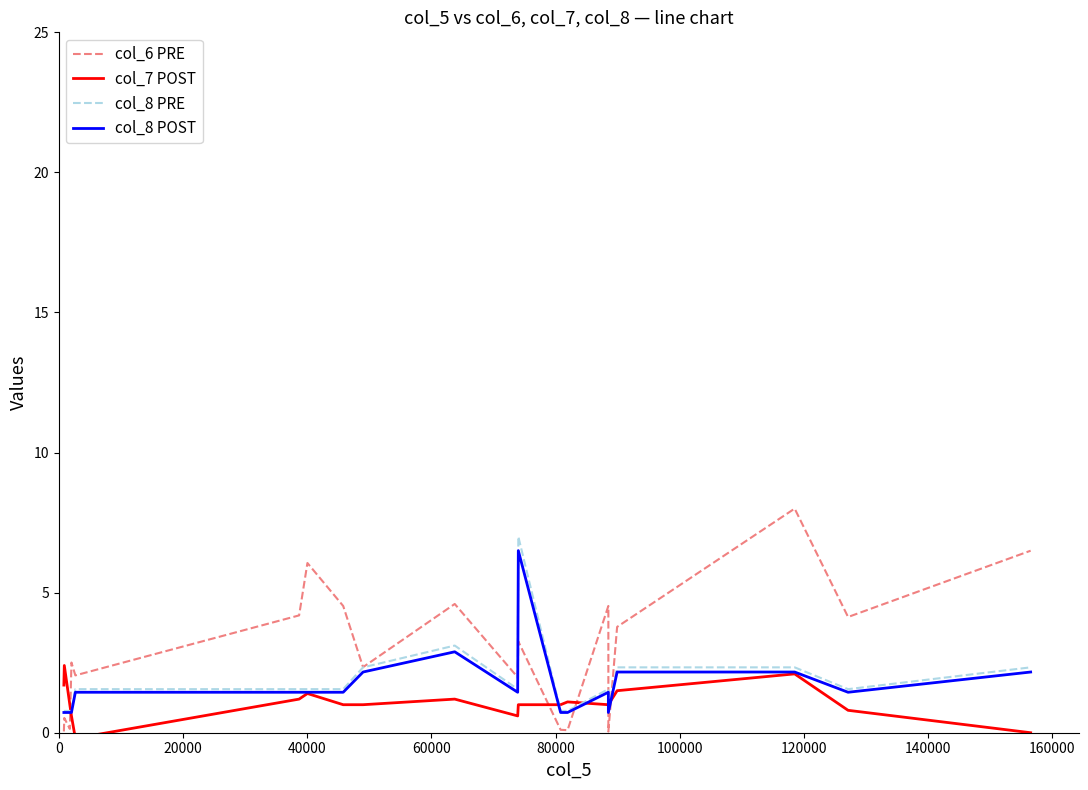

How many interior local peaks does the col_6 PRE series have?

7